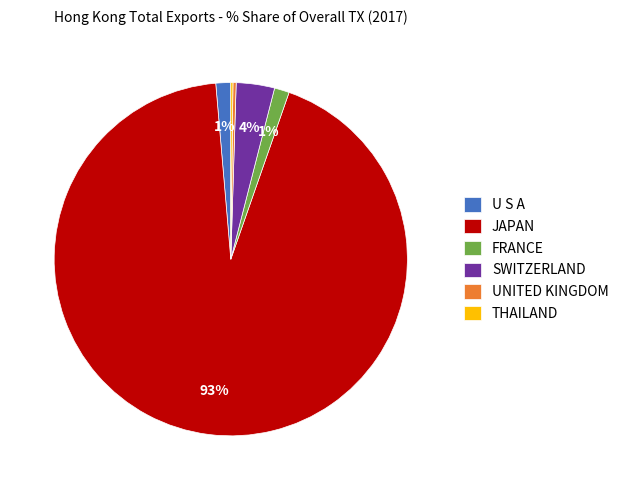

The FRANCE slice represents 1% of the pie. True or false?

True